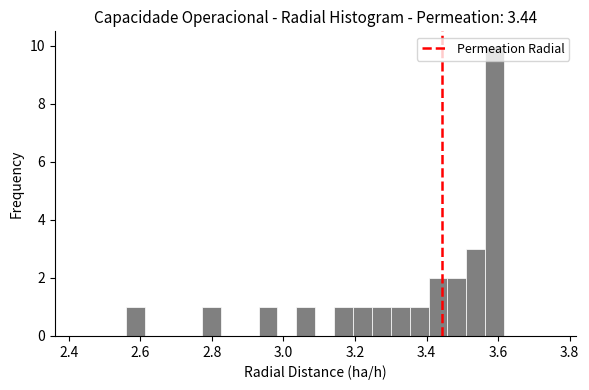

Read against the x-axis, roughly where is the centre of the tallest bar?

3.60